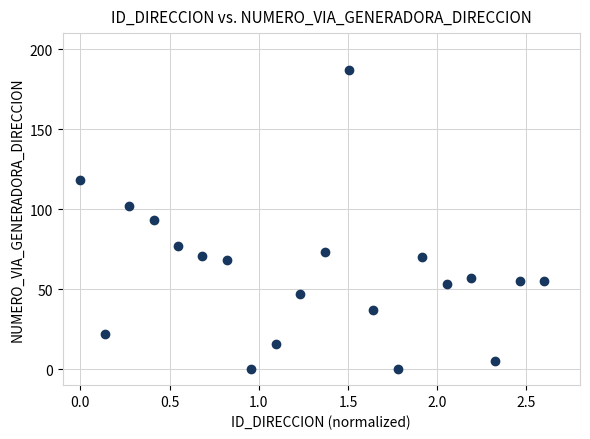

What is the range of Y values (max minus min)?

187